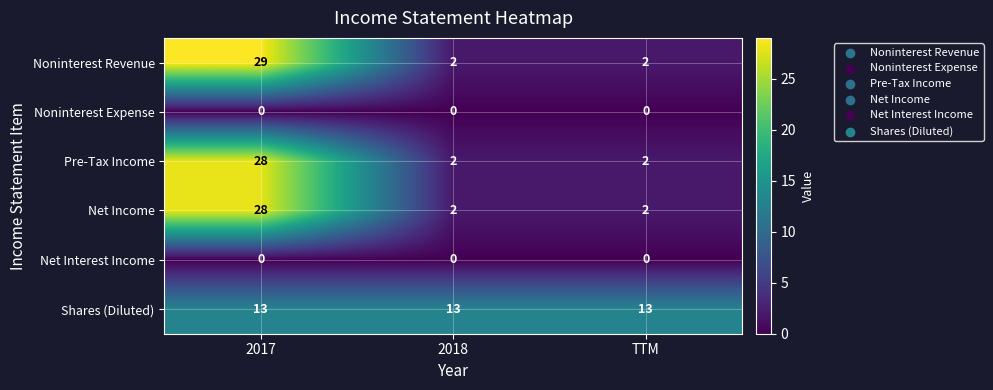

Which series has the largest range (max minus min)?

Noninterest Revenue